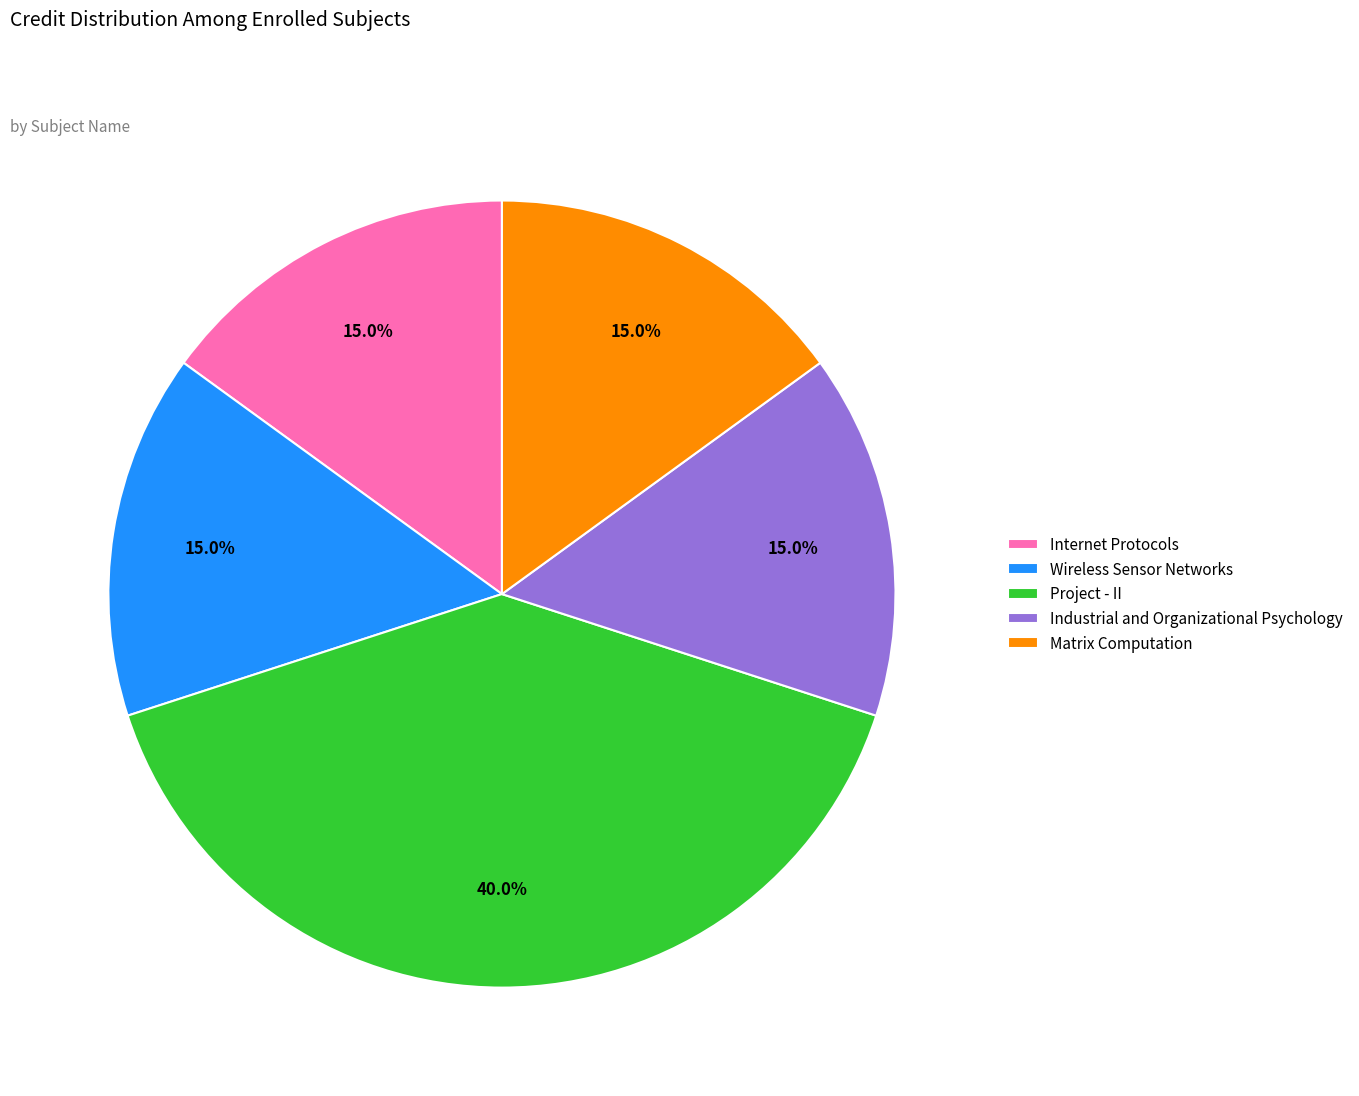

Between Matrix Computation and Project - II, which is larger?

Project - II